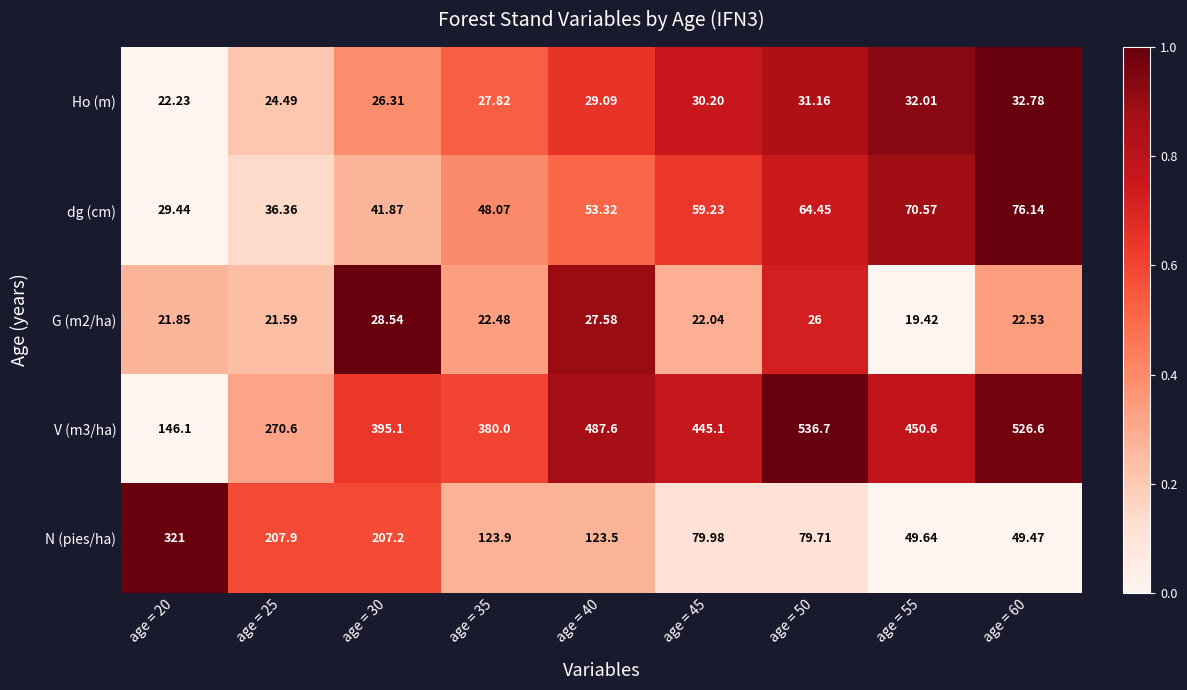

What is the maximum value shown in the chart?

536.7